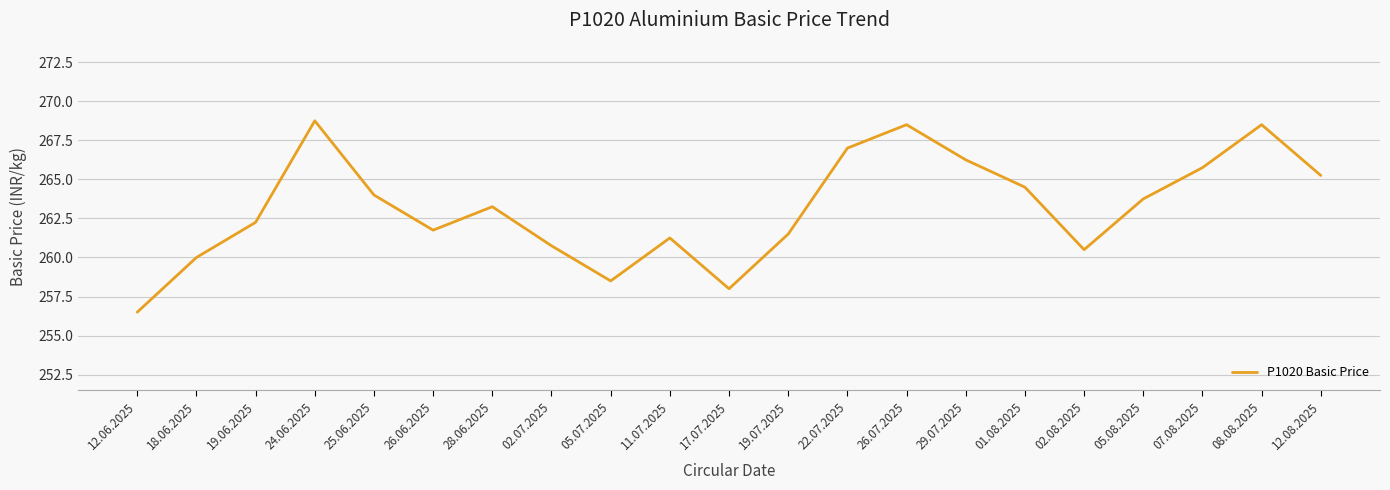

What is the change in value from 17.07.2025 to 19.07.2025?

+3.5